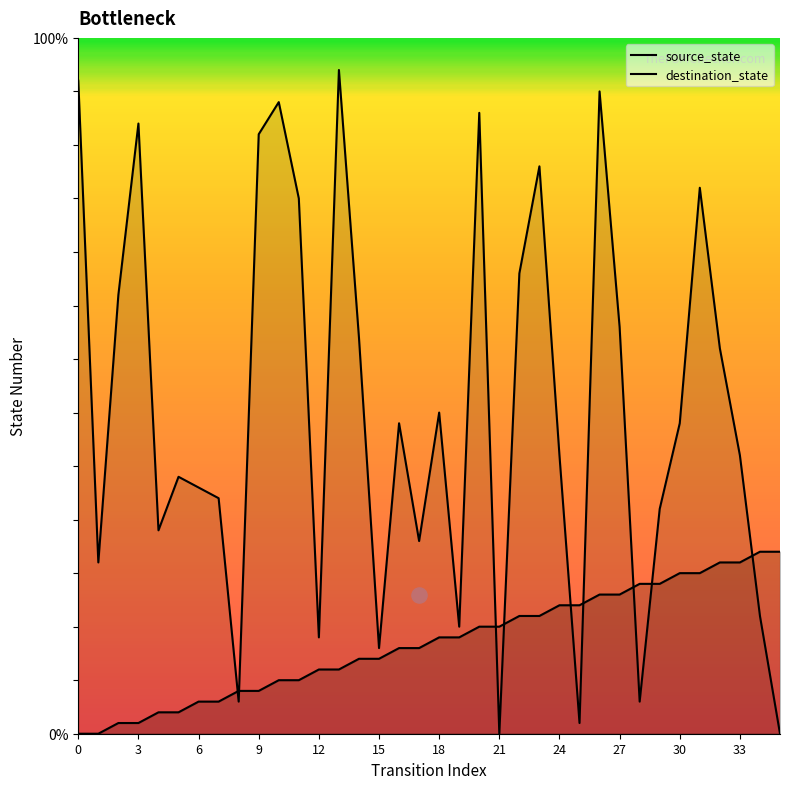

Which series reaches the minimum Y coordinate?

source_state